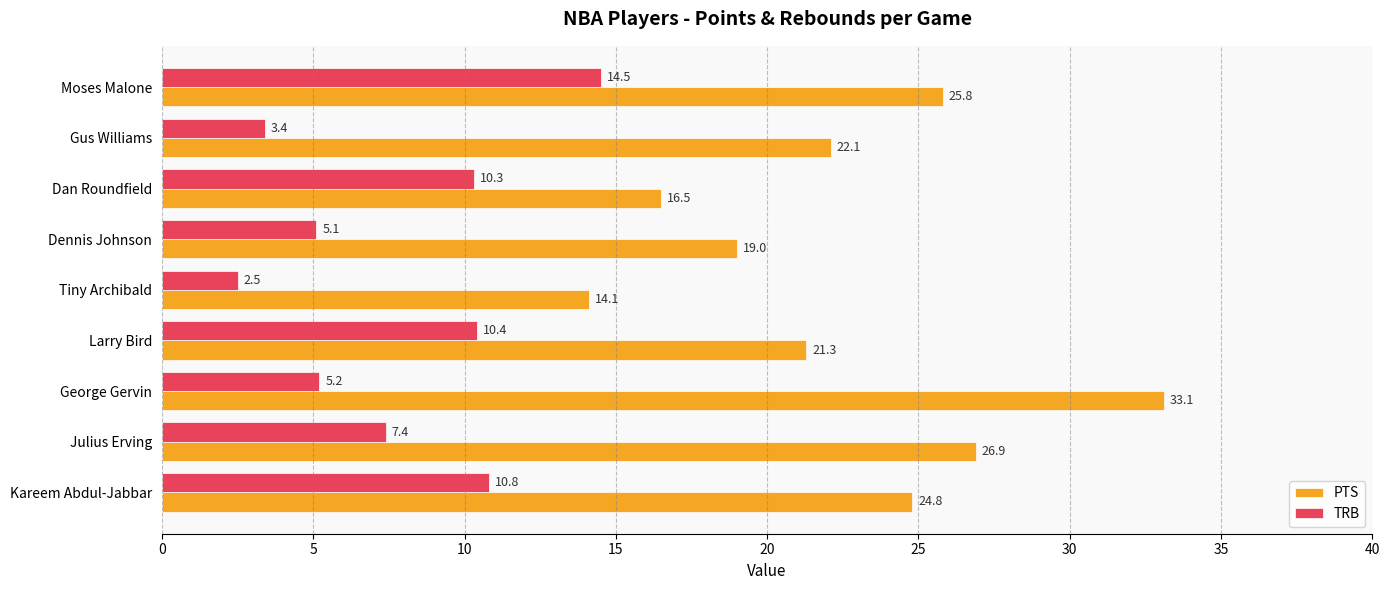

At how many categories does at least one series exceed 31?

1